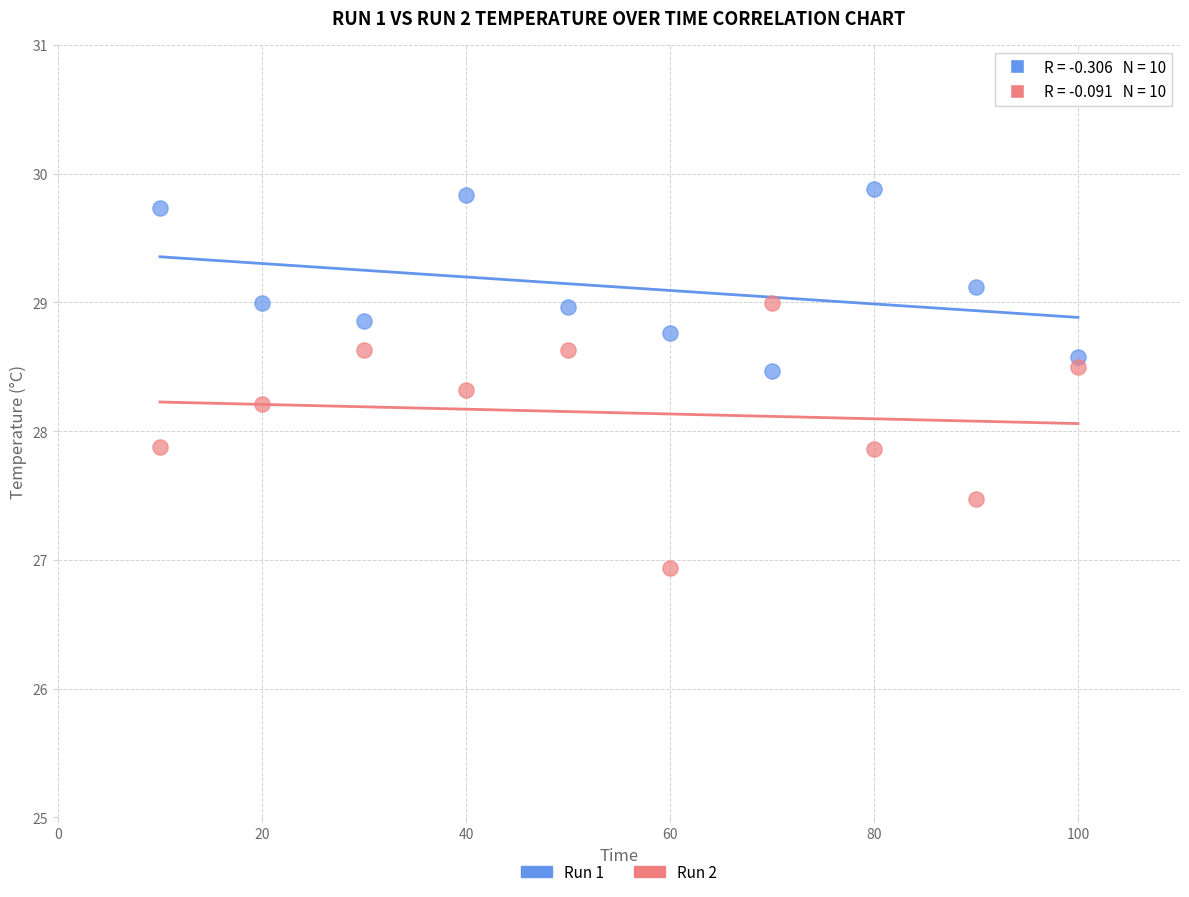

Across all data points, what is the range of Y values (max minus min)?

2.9